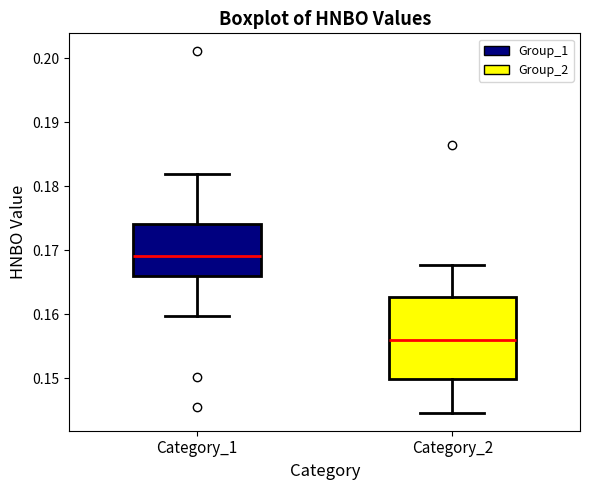

Where is the lower edge of the box for Category_1 on the y-axis? The values are not printed on the chart, so give them approximately, as read against the axis.

0.166